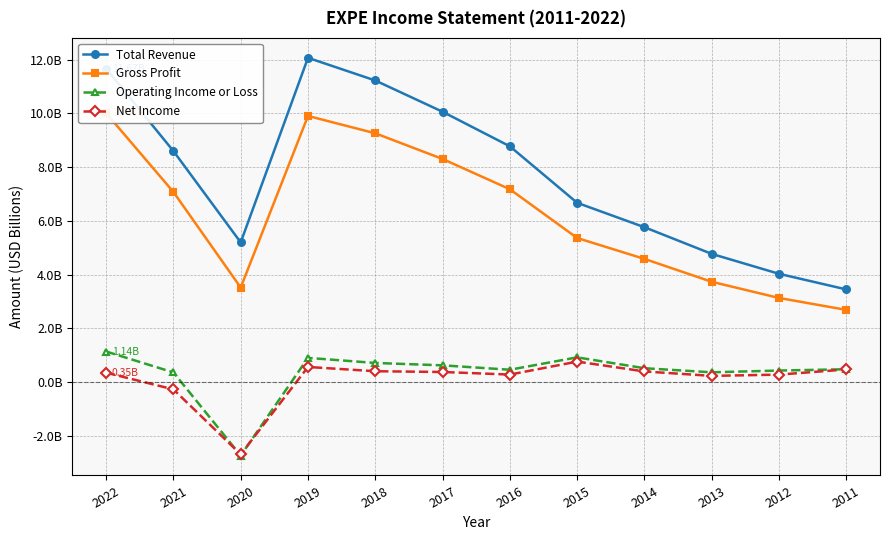

The value of Total Revenue at 2013 is 6.7. True or false?

False